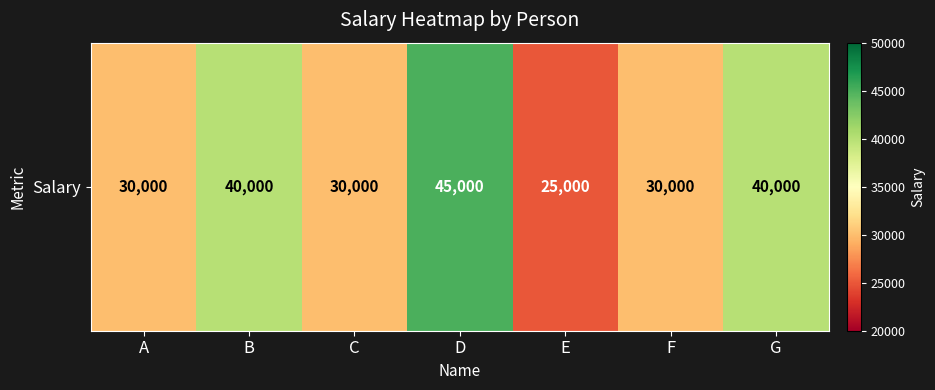

Is it true that the value at B is 40000?

True